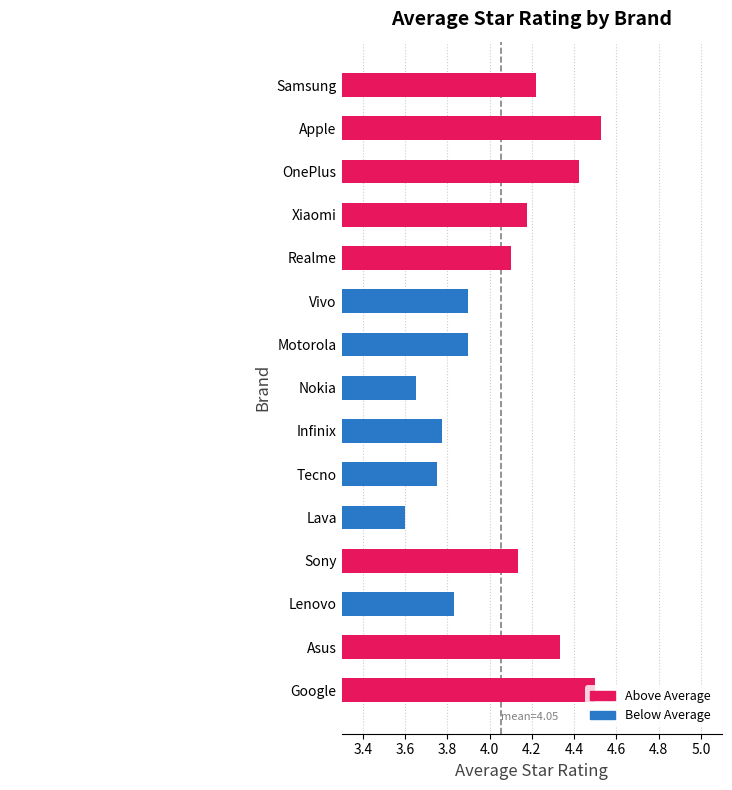

What is the greatest value displayed?

4.5